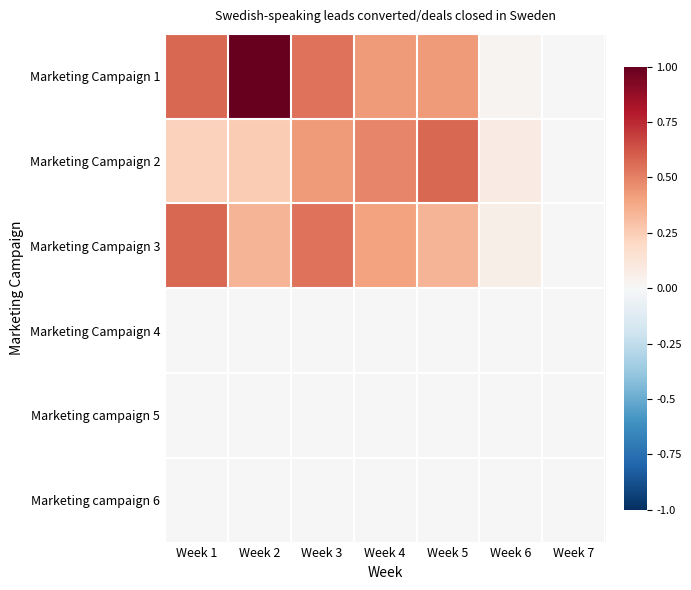

Reading left to right, list all the values displayed in this chart.

Marketing Campaign 1: Week 1=0.6	Week 2=1.0	Week 3=0.5	Week 4=0.4	Week 5=0.4	Week 6=0.0	Week 7=0.0
Marketing Campaign 2: Week 1=0.2	Week 2=0.3	Week 3=0.4	Week 4=0.5	Week 5=0.6	Week 6=0.1	Week 7=0.0
Marketing Campaign 3: Week 1=0.6	Week 2=0.3	Week 3=0.5	Week 4=0.4	Week 5=0.3	Week 6=0.1	Week 7=0.0
Marketing Campaign 4: Week 1=0.0	Week 2=0.0	Week 3=0.0	Week 4=0.0	Week 5=0.0	Week 6=0.0	Week 7=0.0
Marketing campaign 5: Week 1=0.0	Week 2=0.0	Week 3=0.0	Week 4=0.0	Week 5=0.0	Week 6=0.0	Week 7=0.0
Marketing campaign 6: Week 1=0.0	Week 2=0.0	Week 3=0.0	Week 4=0.0	Week 5=0.0	Week 6=0.0	Week 7=0.0